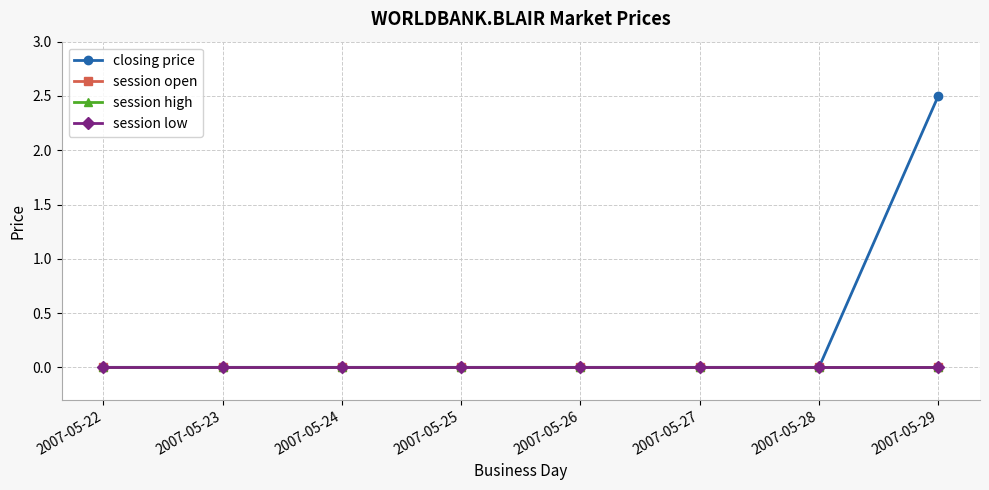

At which label is closing price closest to 1?

2007-05-22